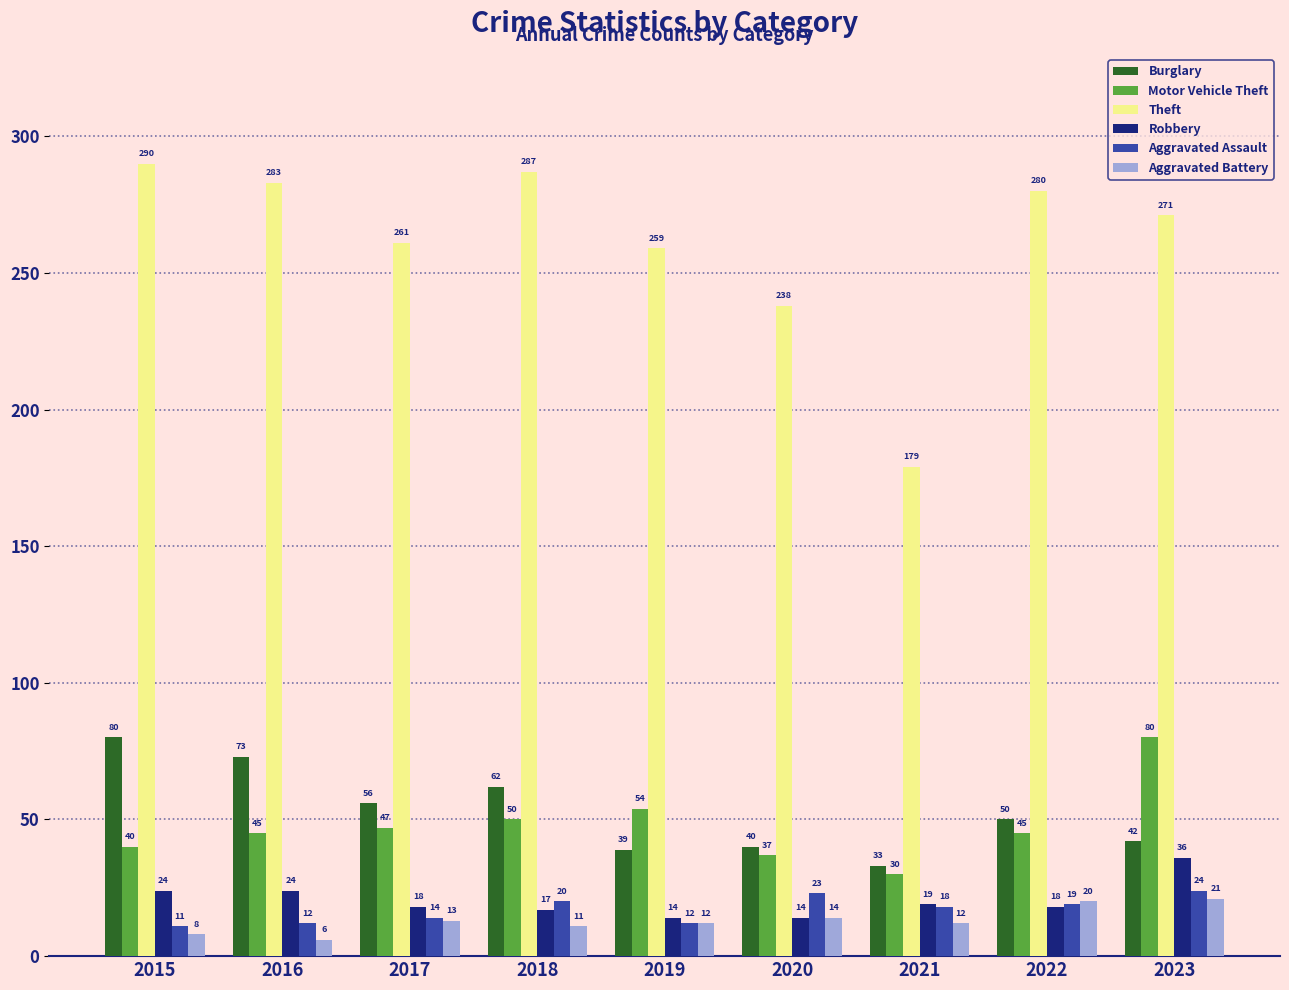

Between 2017 and 2021, which series saw the biggest shift?

Theft